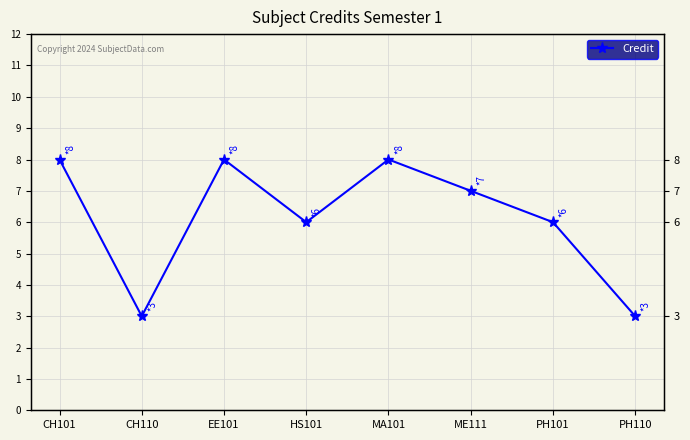

Where is the first local minimum?

CH110